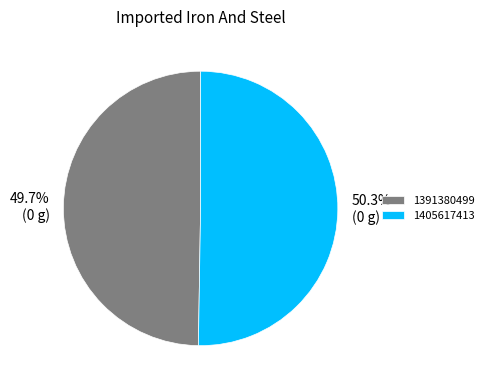

What is the ratio of the value at 1391380499 to the value at 1405617413?

1.0